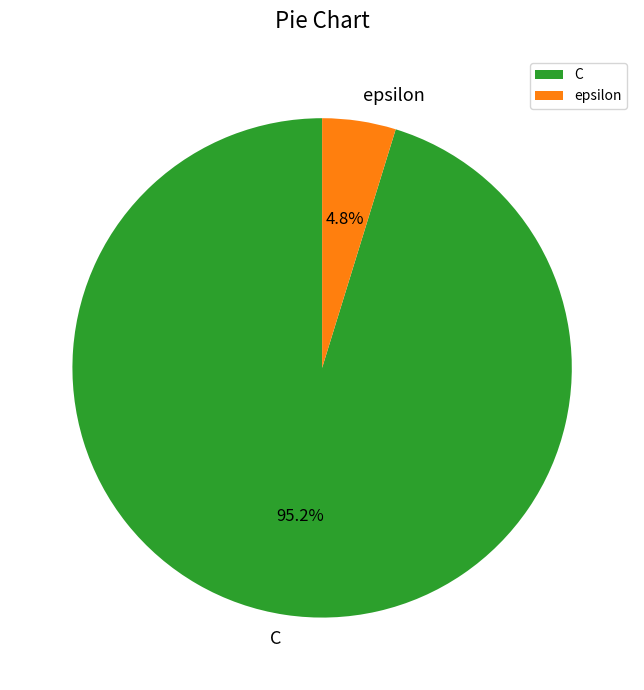

How many segments does this pie chart have?

2